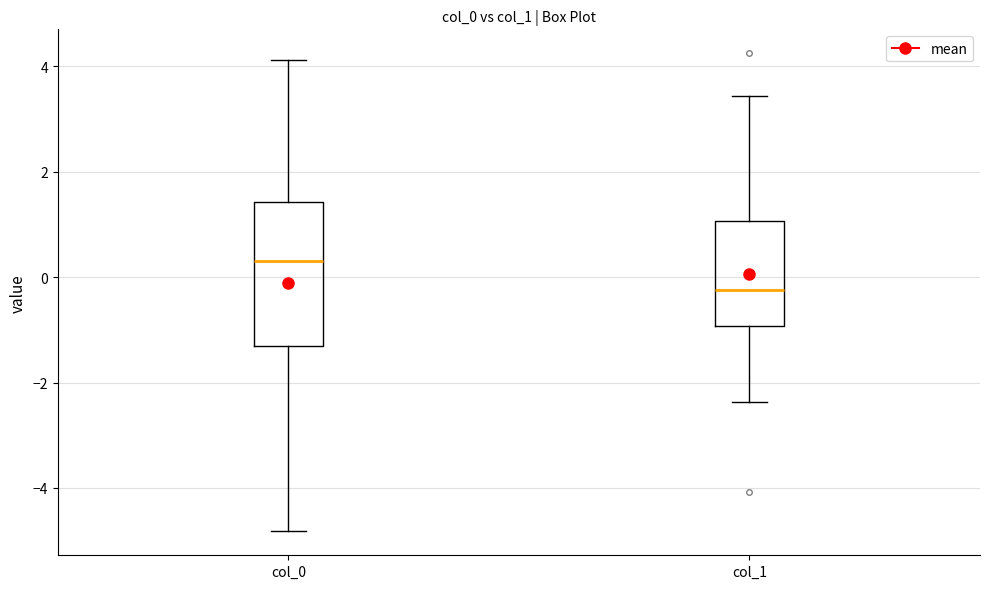

Comparing the boxes themselves (not the whiskers), which one is the tallest?

col_0